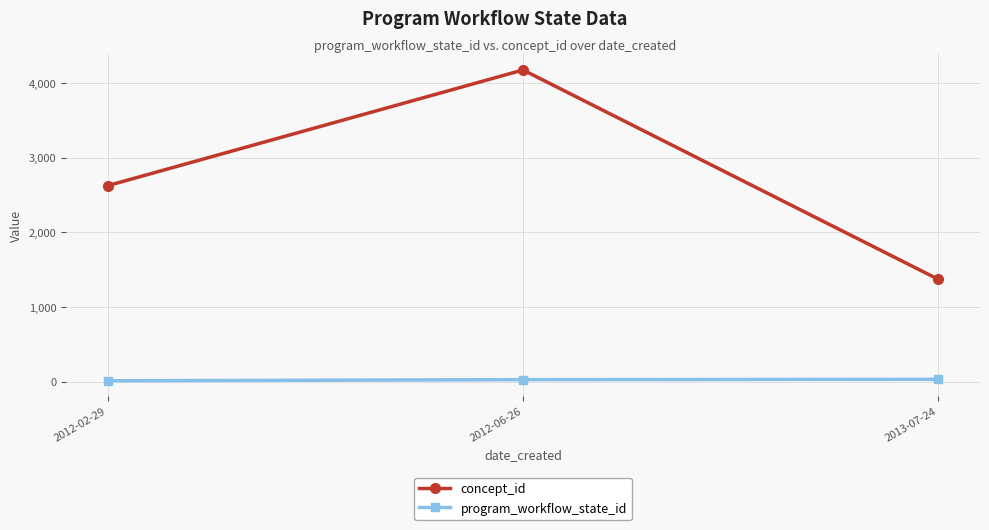

The value of concept_id at 2012-06-26 is 6939.0. True or false?

False